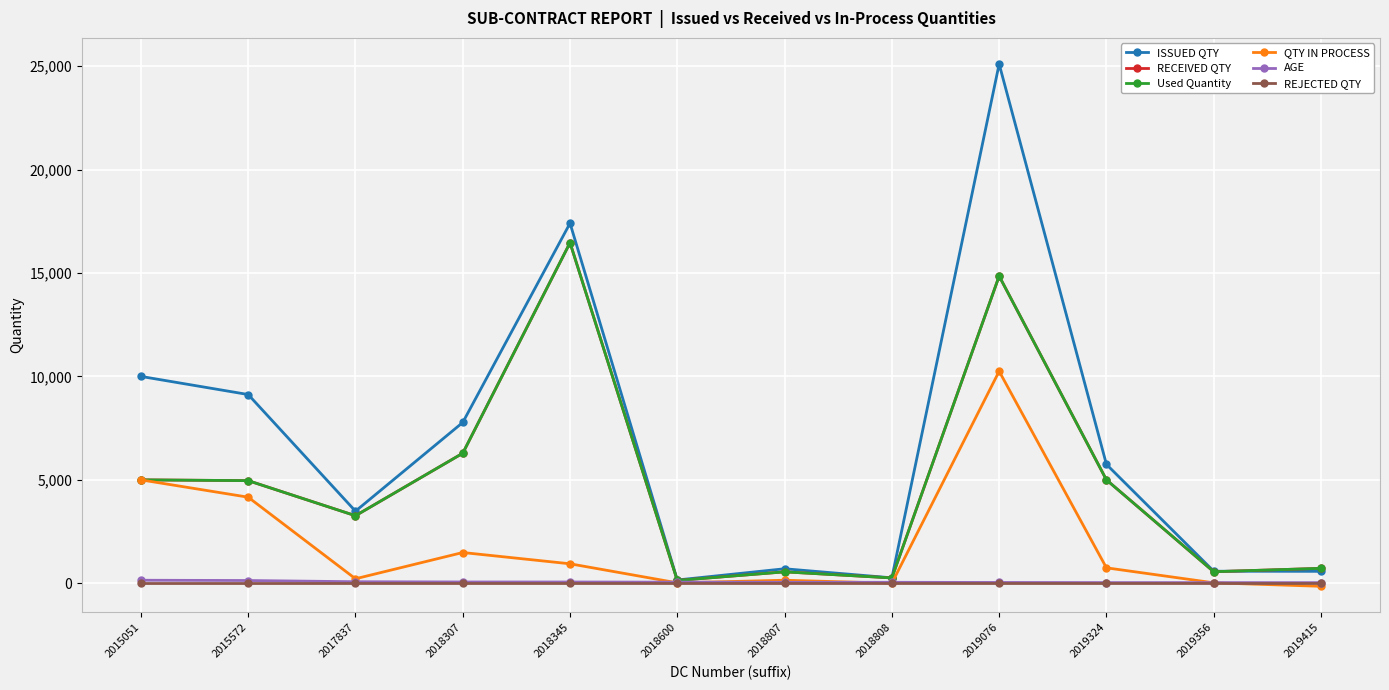

True or false: AGE has more than 0 points higher than both neighbors.

False